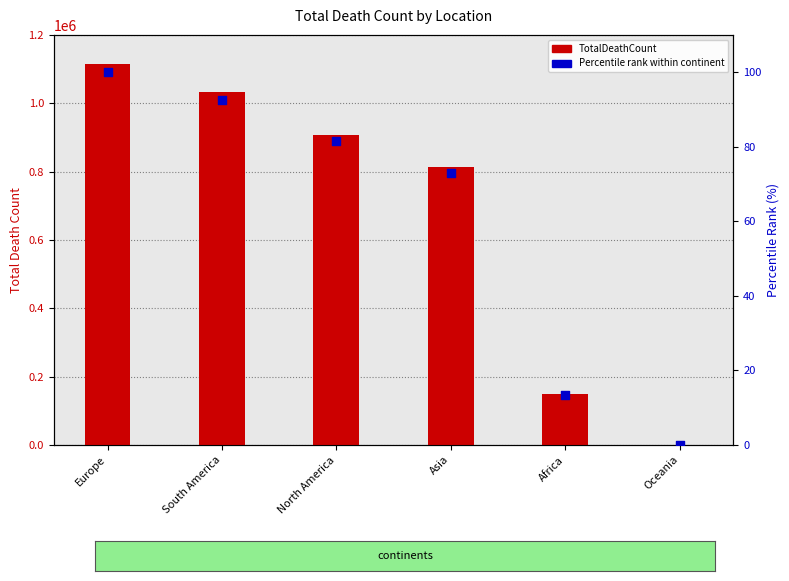

Which series has the largest total across all categories?

TotalDeathCount